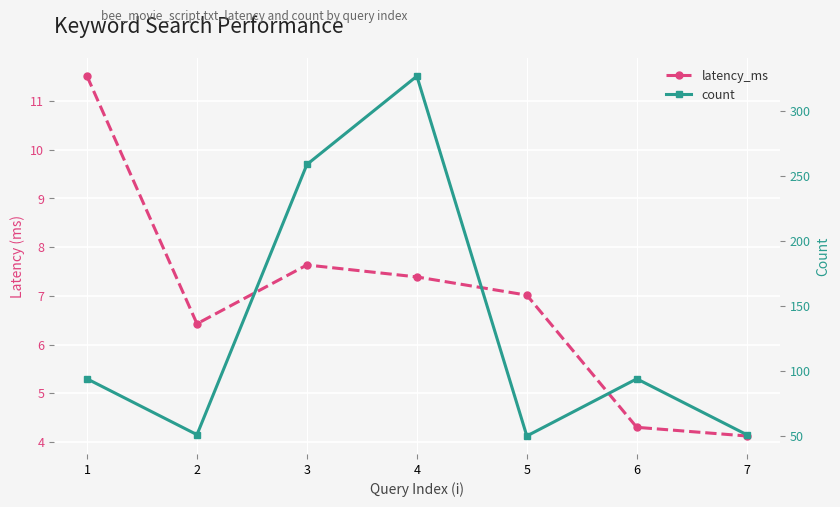

True or false: latency_ms and count cross at least once.

False